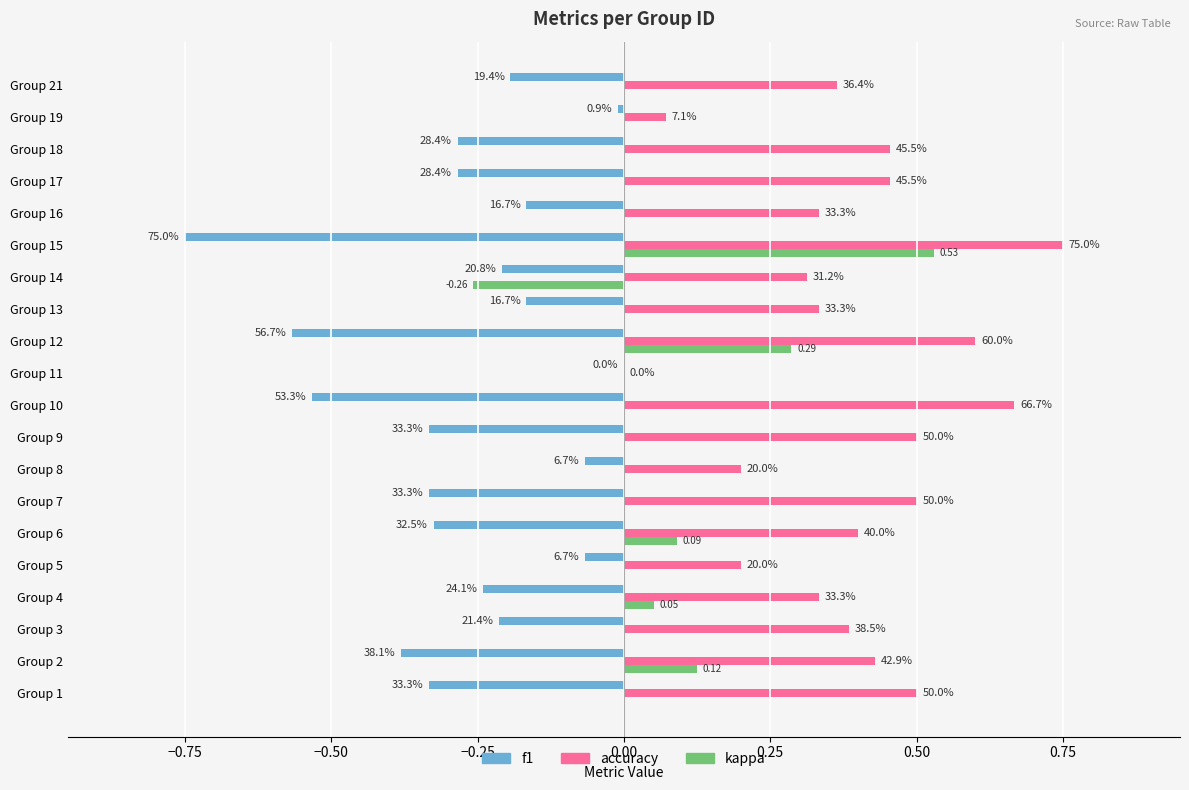

Reading left to right, what are all the values shown in this chart?

f1: -0.3	-0.4	-0.2	-0.2	-0.1	-0.3	-0.3	-0.1	-0.3	-0.5	0.0	-0.6	-0.2	-0.2	-0.8	-0.2	-0.3	-0.3	-0.0	-0.2
accuracy: 0.5	0.4	0.4	0.3	0.2	0.4	0.5	0.2	0.5	0.7	0.0	0.6	0.3	0.3	0.8	0.3	0.5	0.5	0.1	0.4
kappa: 0.0	0.1	0.0	0.1	0.0	0.1	0.0	0.0	0.0	0.0	0.0	0.3	0.0	-0.3	0.5	0.0	0.0	0.0	0.0	0.0